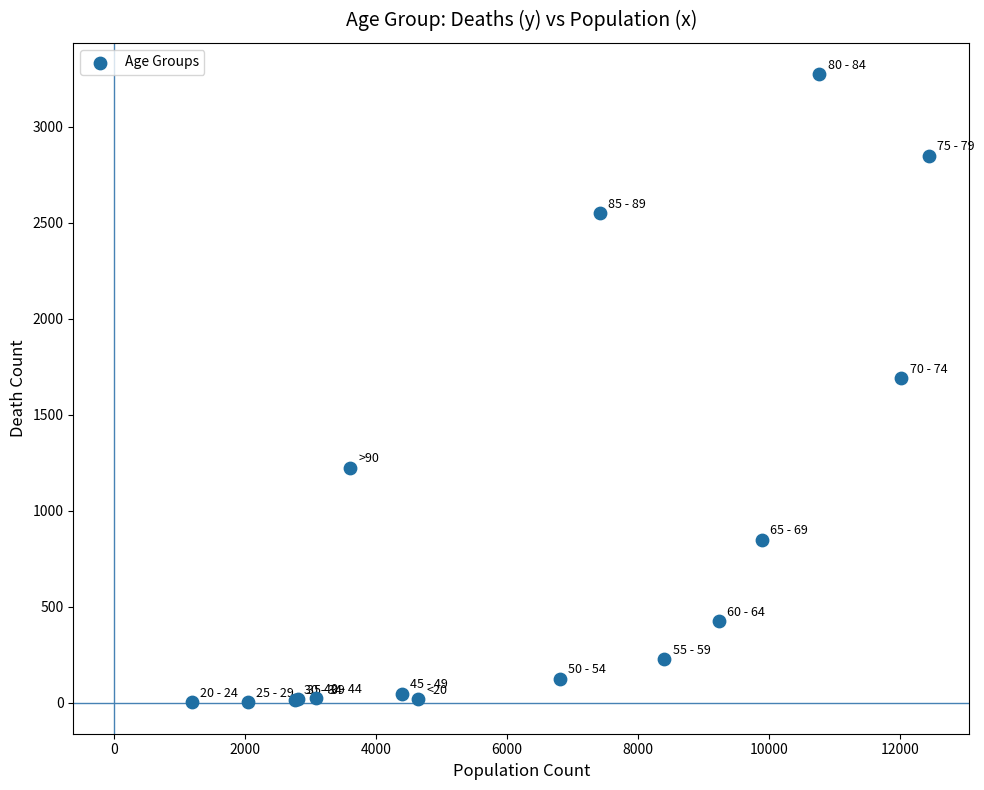

What Y value in the scatter plot is closest to 1638?

1690